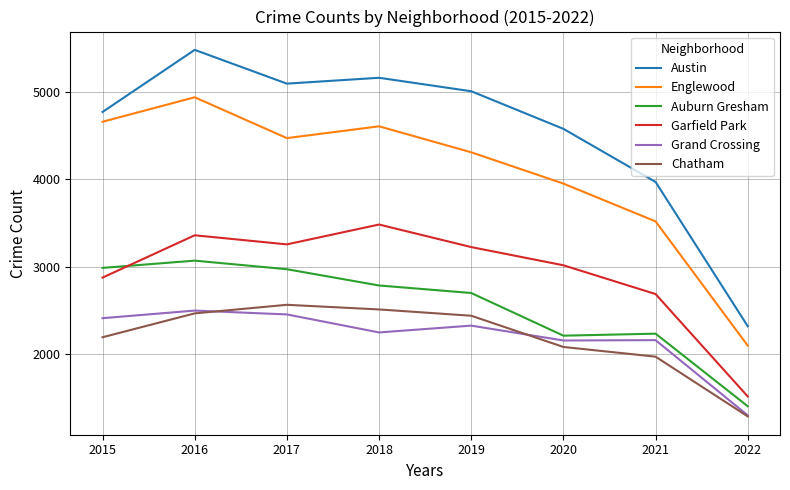

Where does the Garfield Park series first go above 3226?

2016